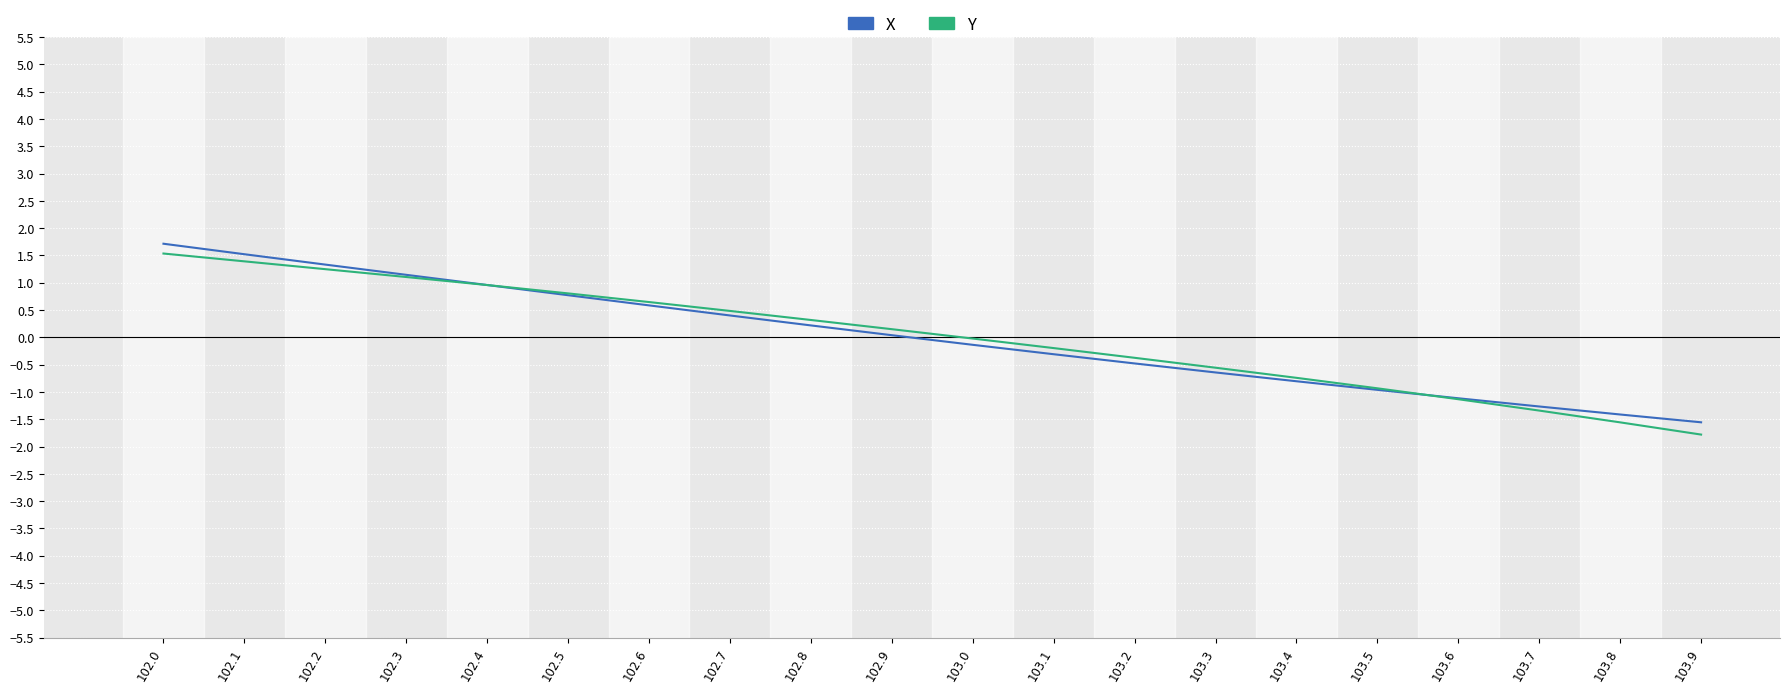

Which series has the widest spread of values?

Y